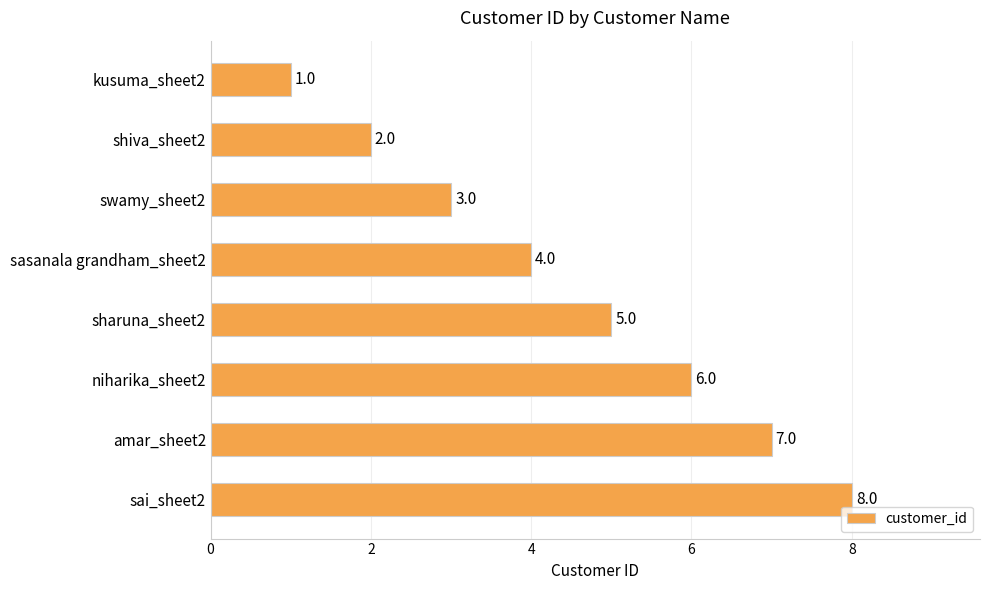

At which label is the value closest to 4?

sasanala grandham_sheet2